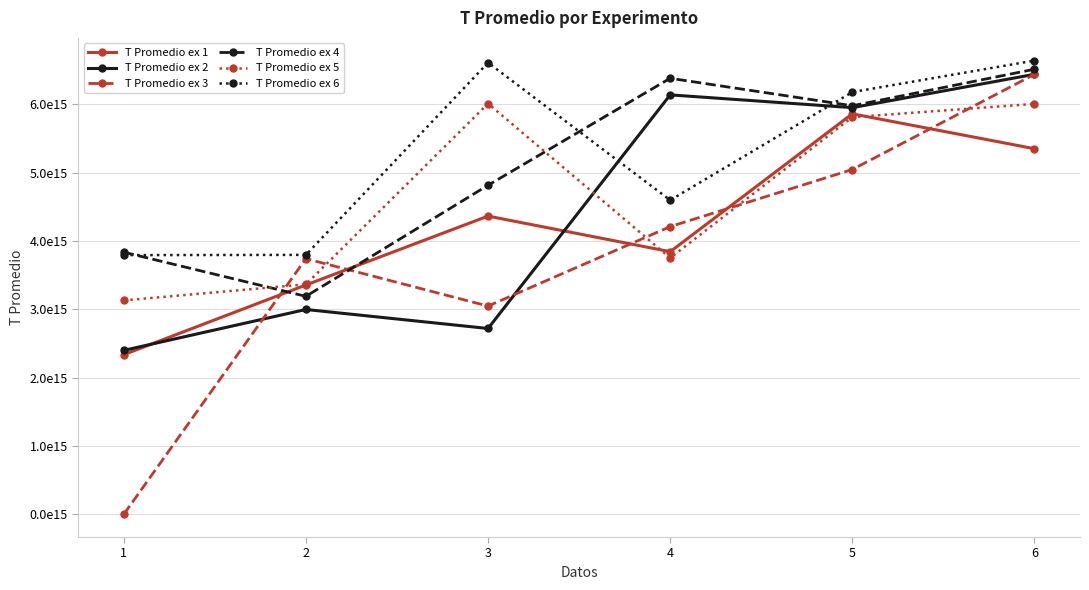

What is the highest value of the T Promedio ex 6 series?

6638606304875000.0